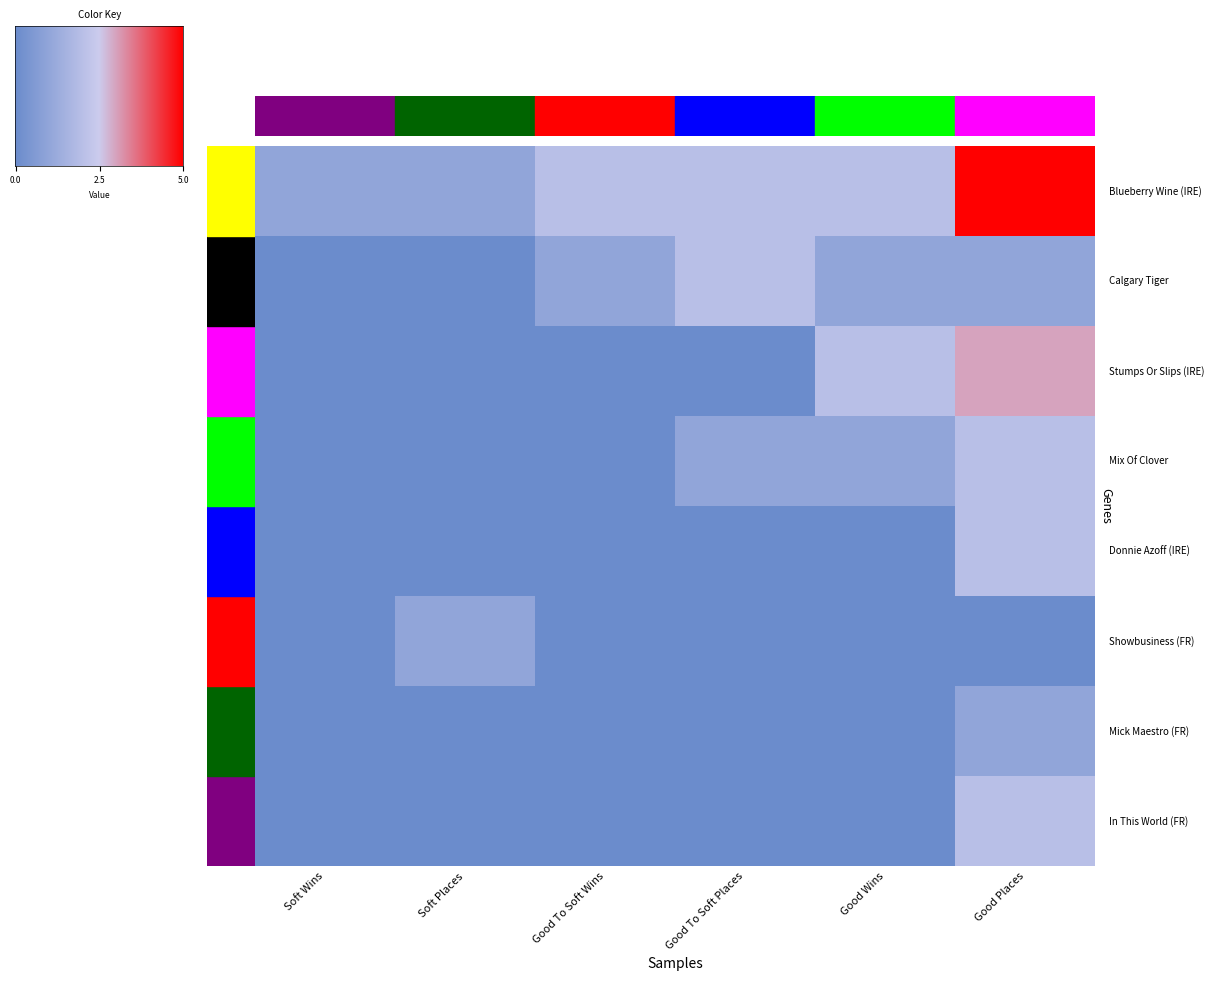

Which series has the largest range (max minus min)?

Blueberry Wine (IRE)